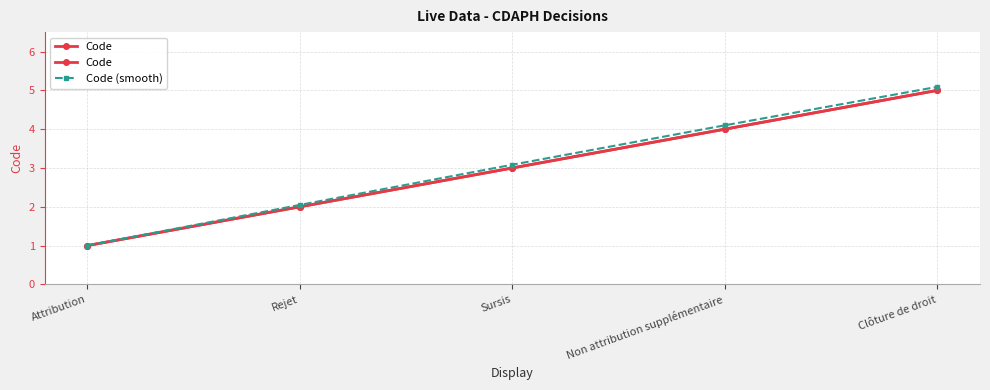

What are all the series names shown in the legend?

Code, Code (smooth)